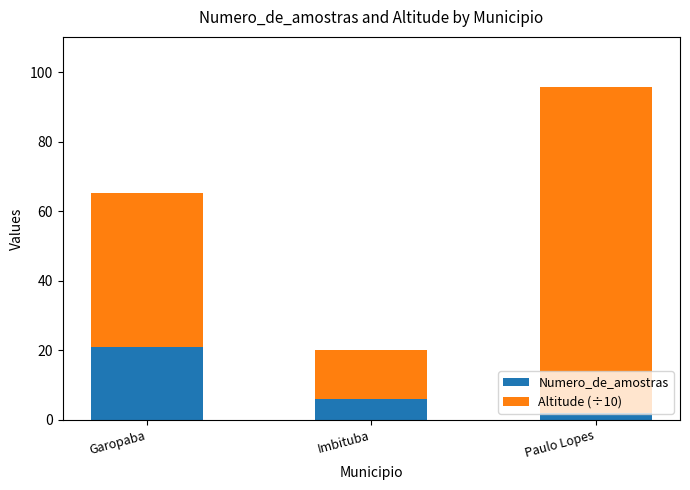

The value of Numero_de_amostras at Imbituba is 6.0. True or false?

True